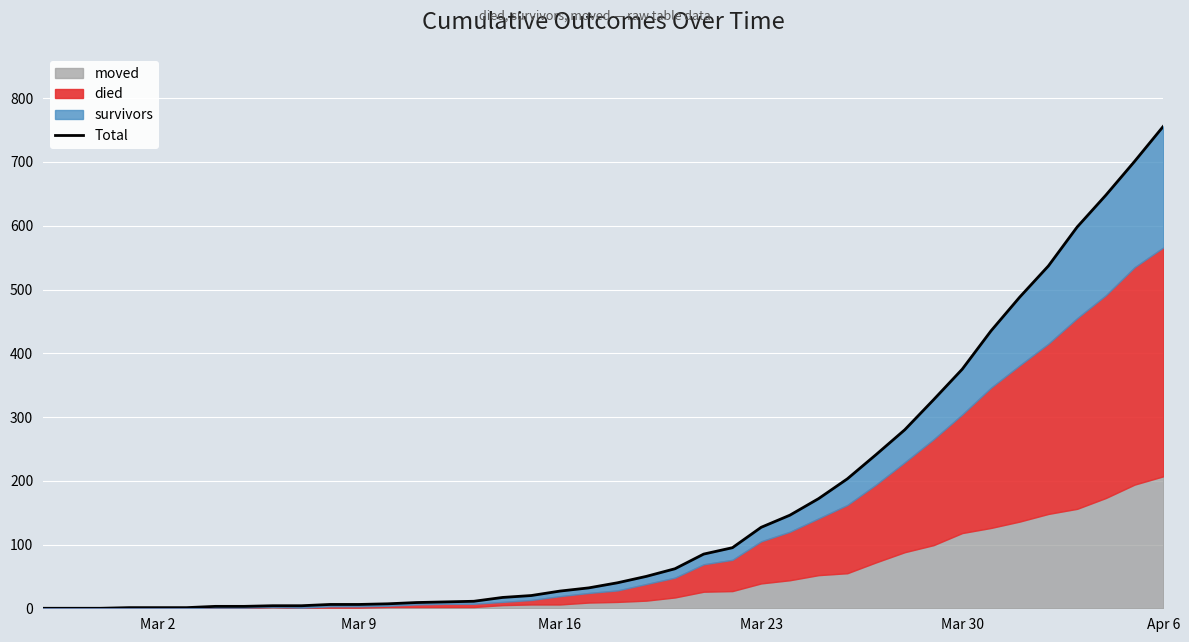

At which category does the chart reach its peak across all series?

Apr 6